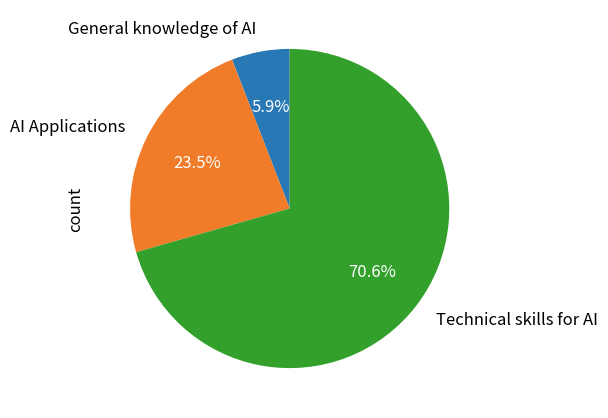

Is it true that AI Applications is 37% of the pie?

False